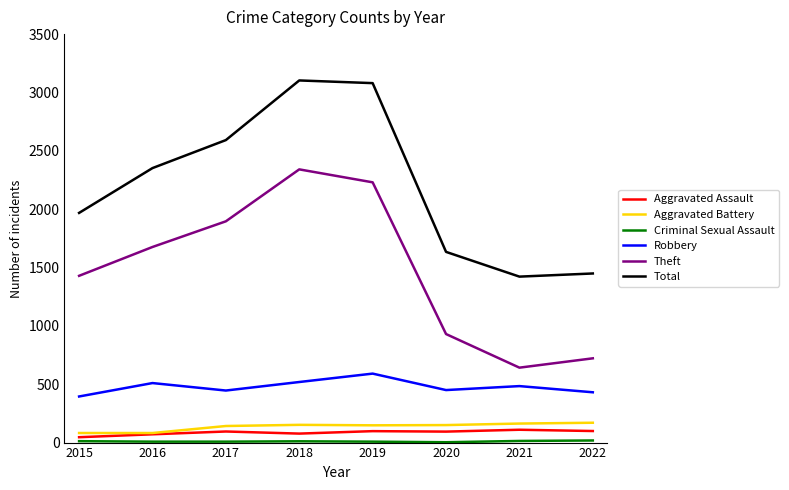

What is the highest value of the Theft series?

2341